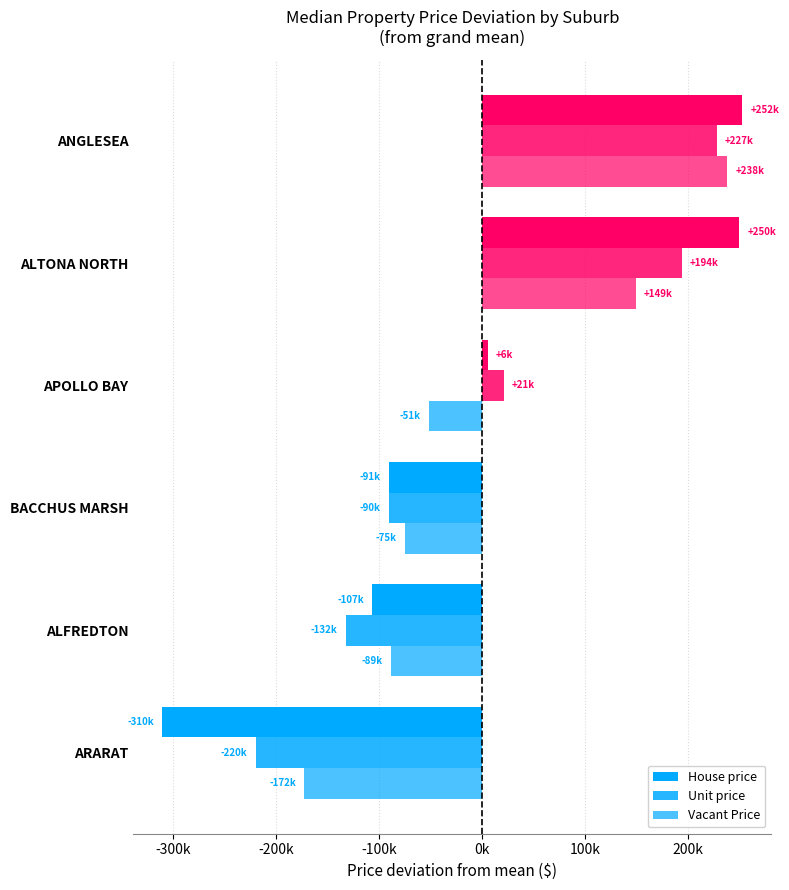

How many data points in Vacant Price are above -51350?

2